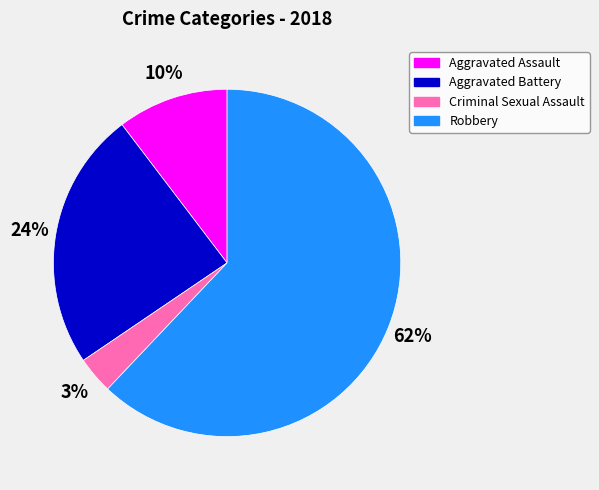

What percentage is the Aggravated Assault slice, to the nearest percent?

10%